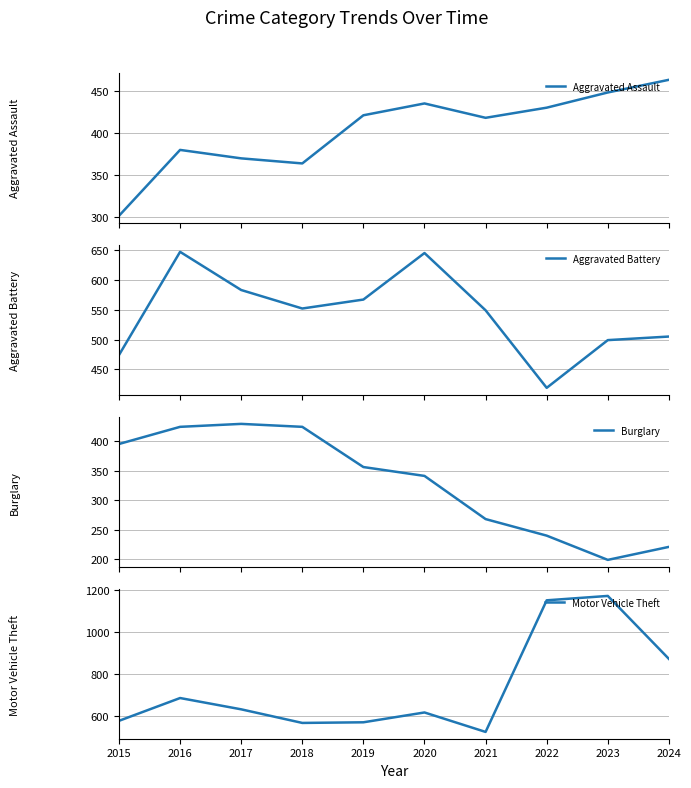

Count the number of categories in the chart.

10